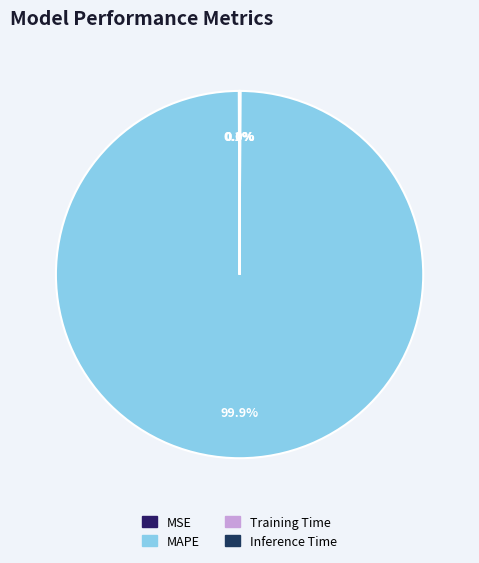

Does any single category account for the majority?

Yes